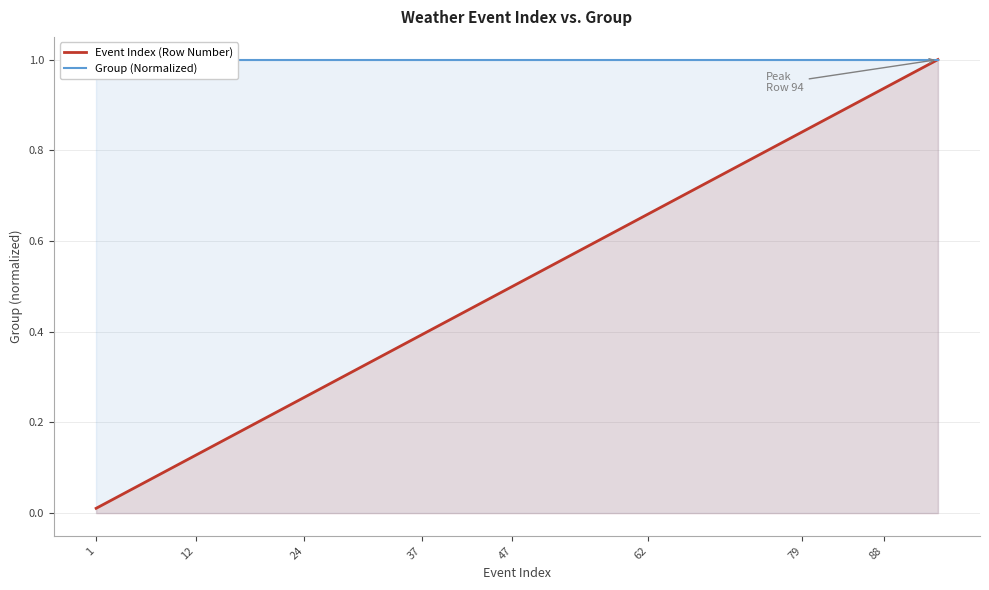

What is the greatest value displayed?

1.0